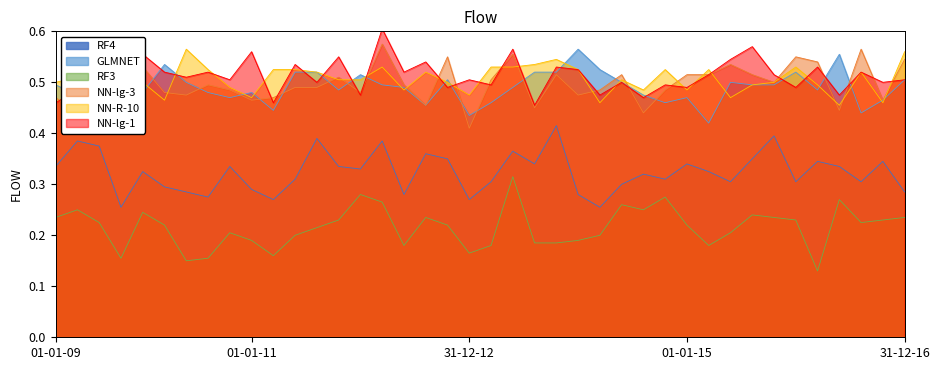

Rank the series at 34 from lowest to highest value.

RF3, RF4, NN-lg-1, GLMNET, NN-R-10, NN-lg-3